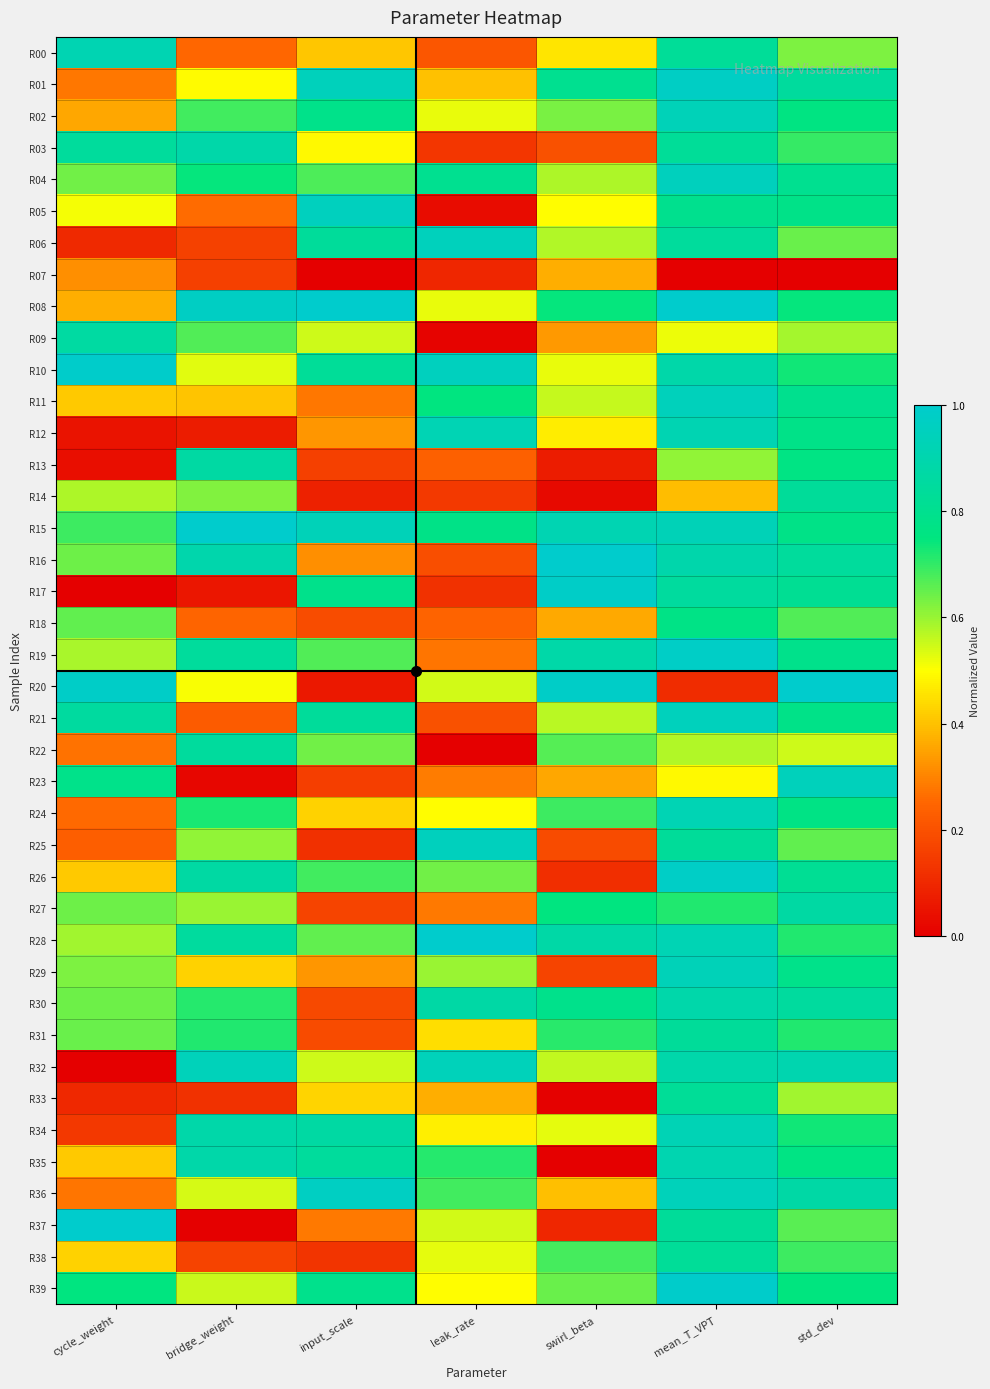

List the series in order of their peak value, highest first.

R16, R08, R20, R15, R28, R37, R39, R10, R17, R26, R19, R01, R36, R05, R25, R04, R21, R06, R11, R23, R32, R29, R02, R34, R12, R24, R00, R35, R30, R03, R27, R13, R09, R22, R14, R31, R38, R33, R18, R07